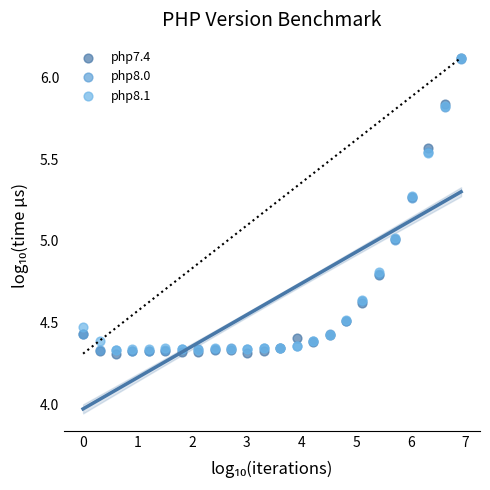

What are all the series names shown in the legend?

php7.4, php8.0, php8.1